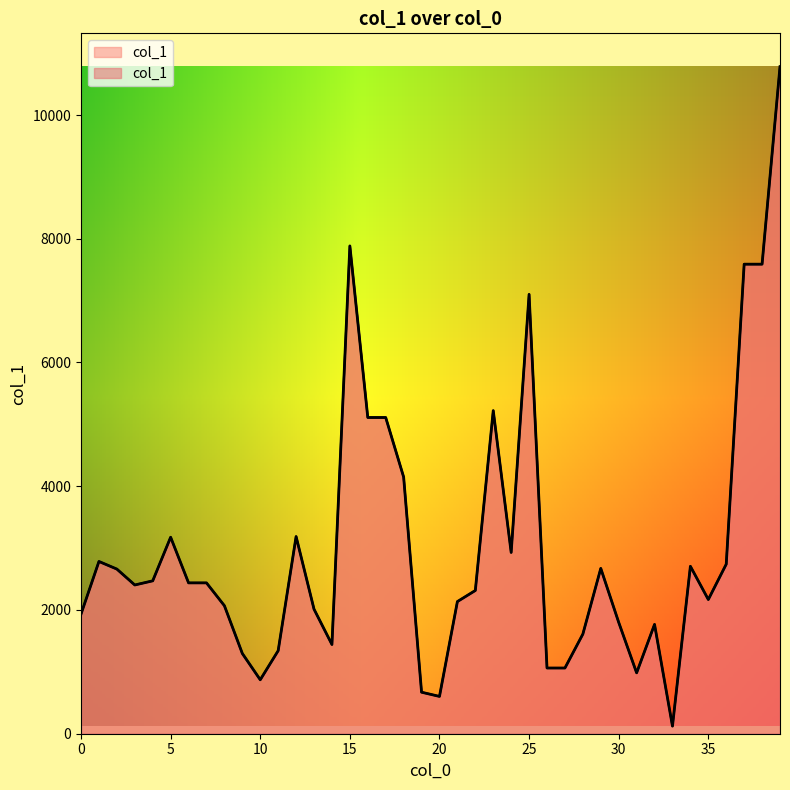

Reading right to left, extract all data points from this chart.

10781	7589	7589	2740	2169	2706	123	1767	984	1800	2672	1610	1062	1062	7101	2930	5222	2315	2136	603	671	4149	5111	5111	7884	1442	2013	3187	1342	872	1297	2069	2438	2438	3176	2471	2404	2661	2784	1934